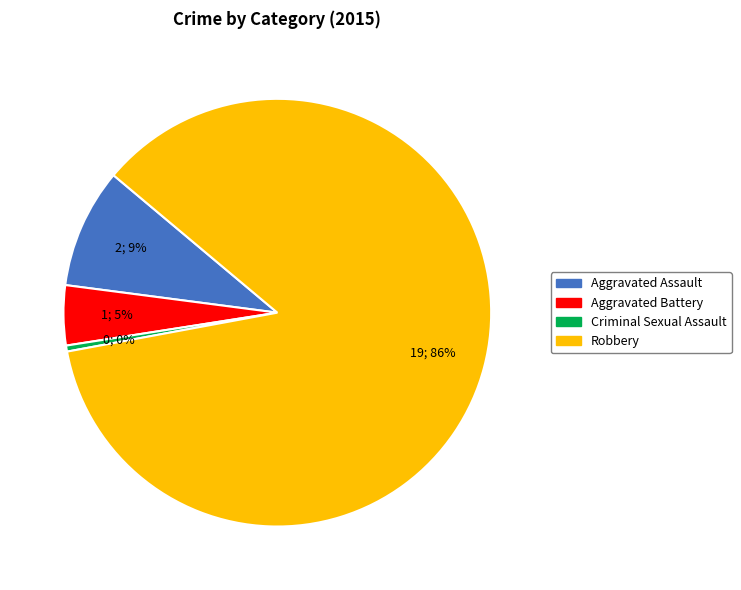

Does any single category account for the majority?

Yes